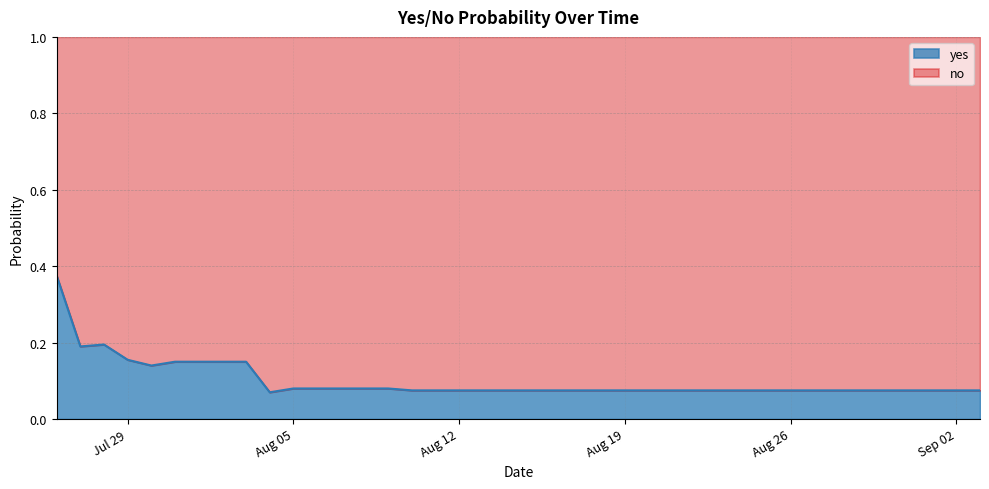

What is the maximum value shown in the chart?

0.4